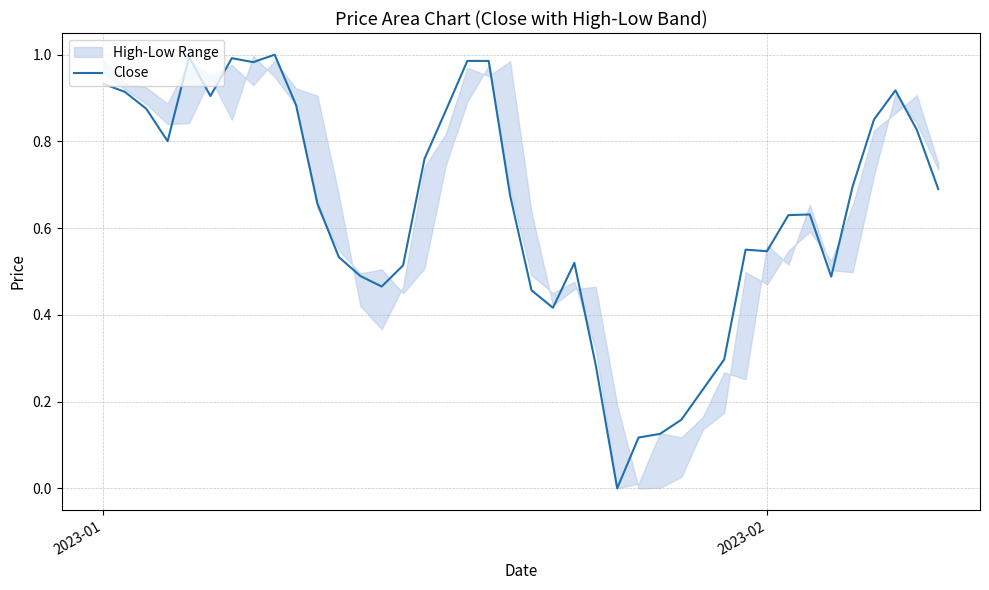

What is the greatest value displayed?

1.0